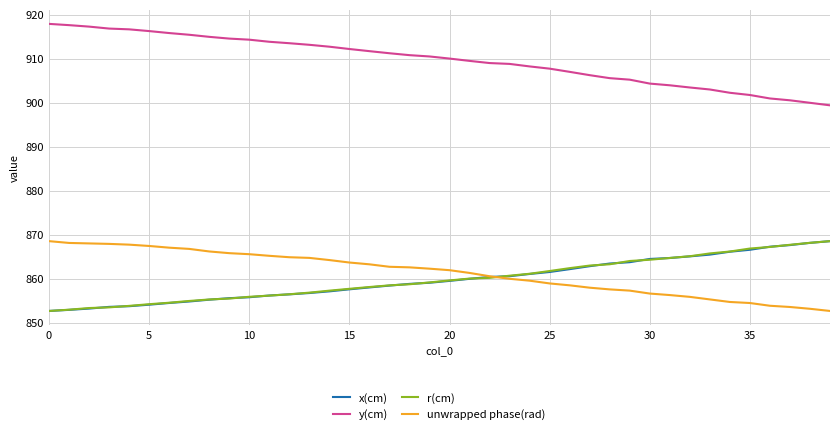

What is the minimum value for x(cm)?

852.7